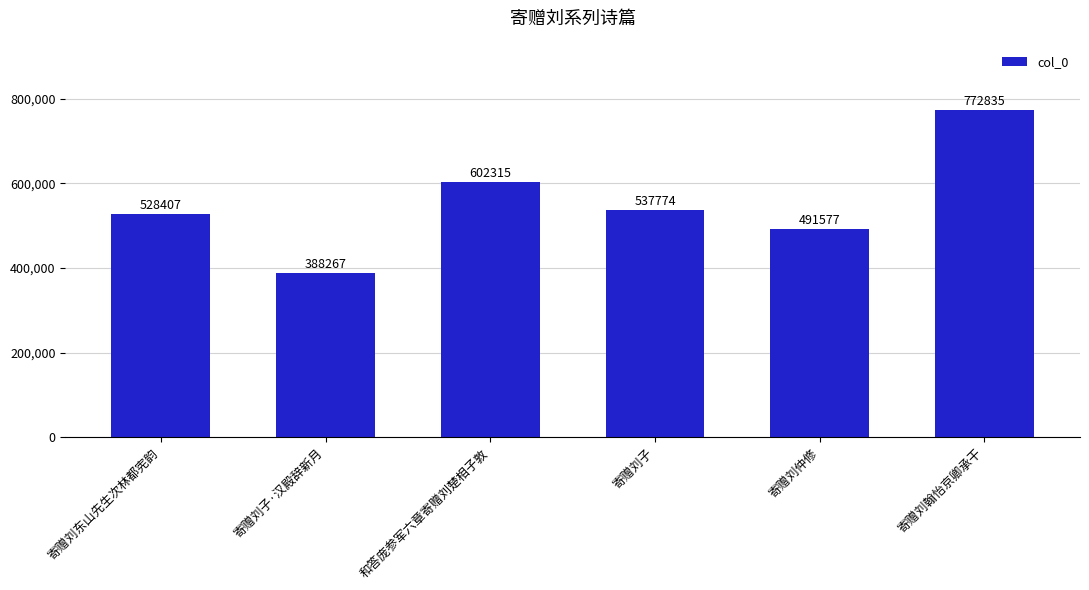

True or false: the data shows 772835 at 寄赠刘翰怡京卿承干.

True